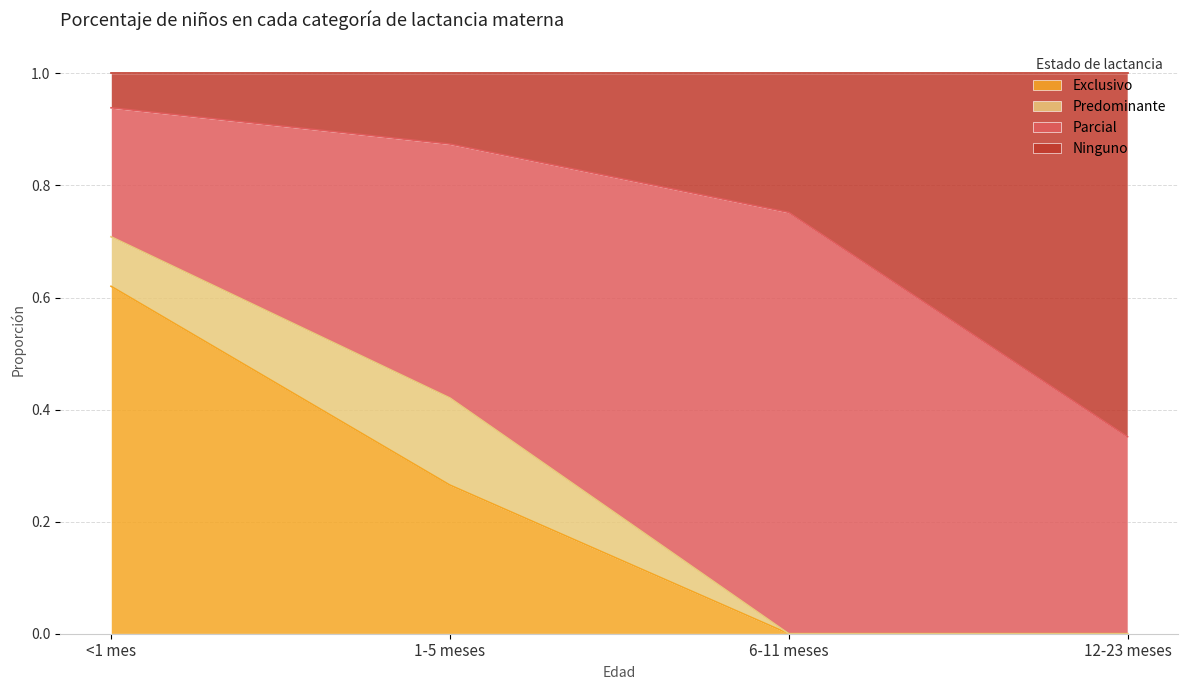

Count the number of categories in the chart.

4